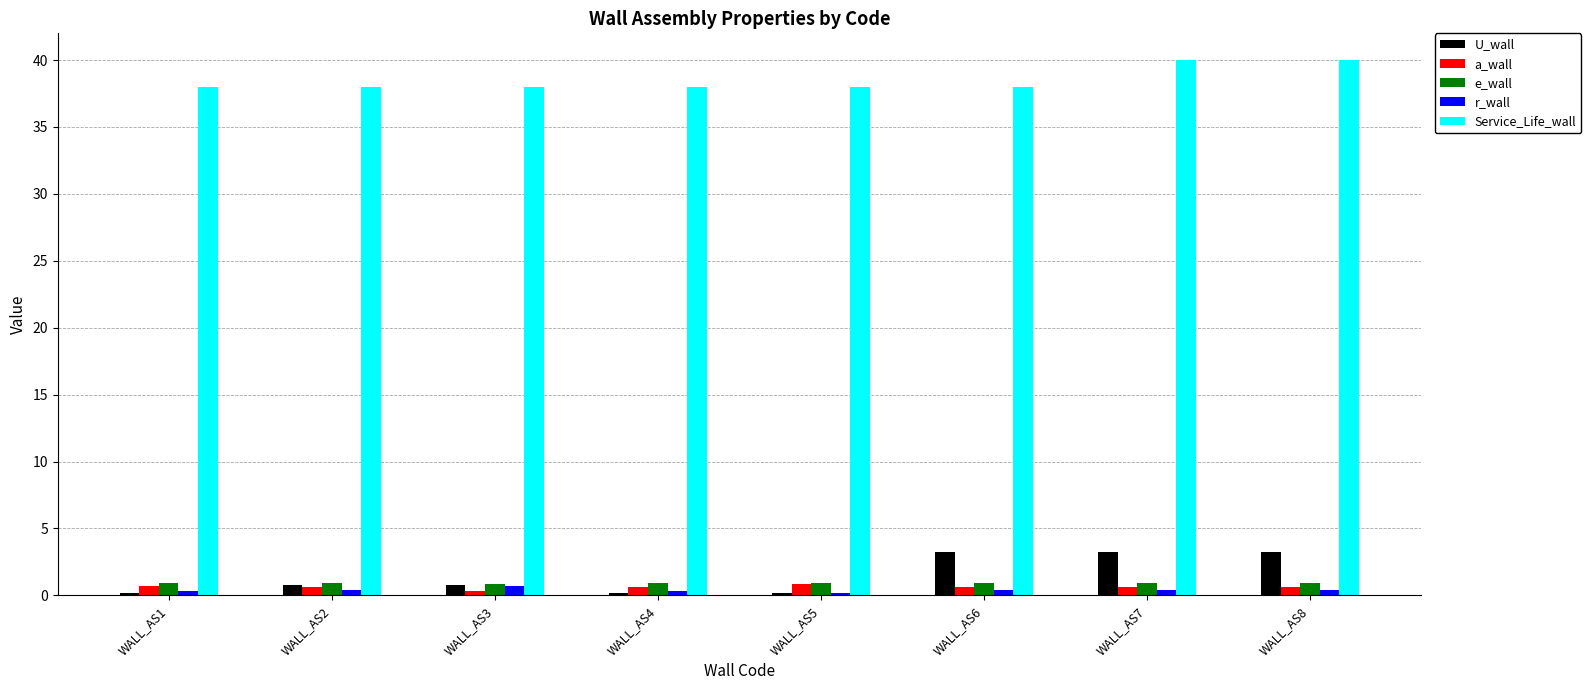

How many bars are there in total?

40